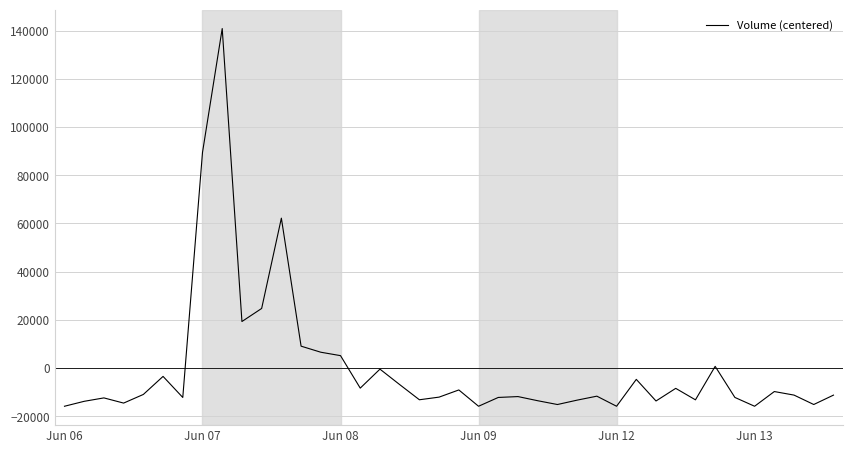

What is the maximum value shown in the chart?

140866.2